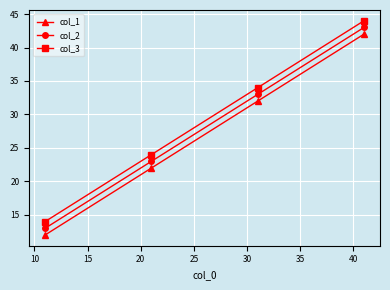

What is the difference between the maximum and minimum values in the col_1 series?

30